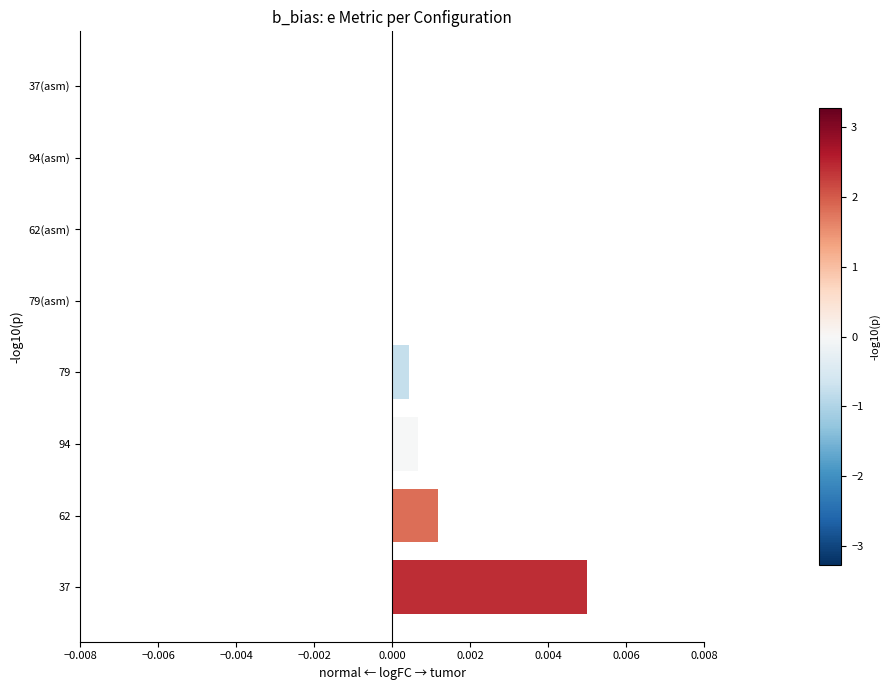

How many data points does each series have?

8